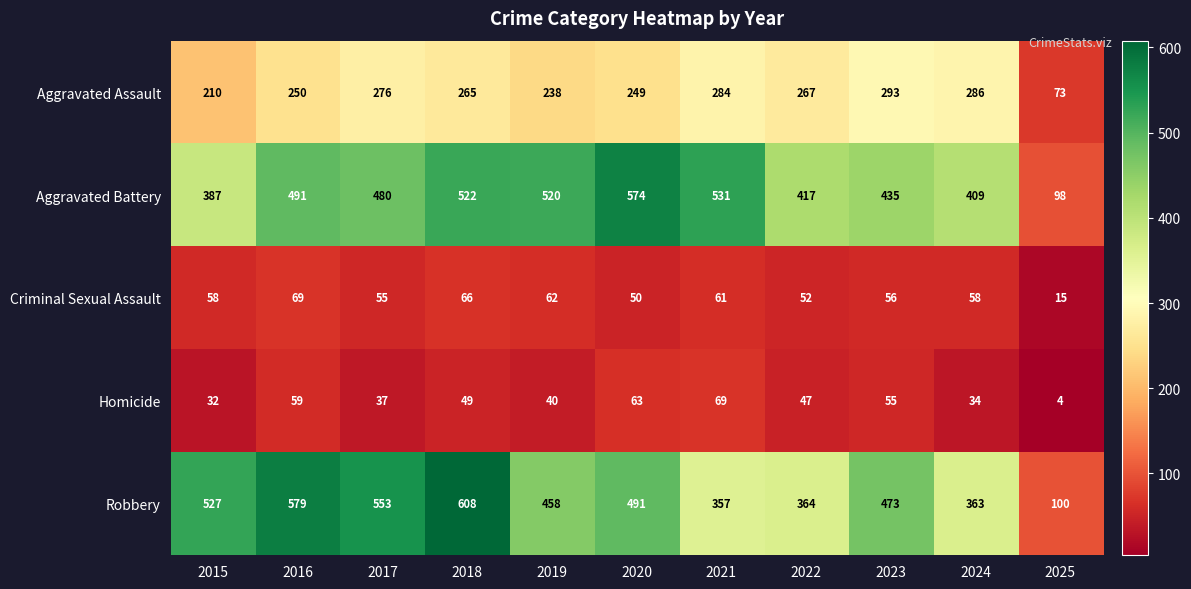

At which category does the chart reach its peak across all series?

2018